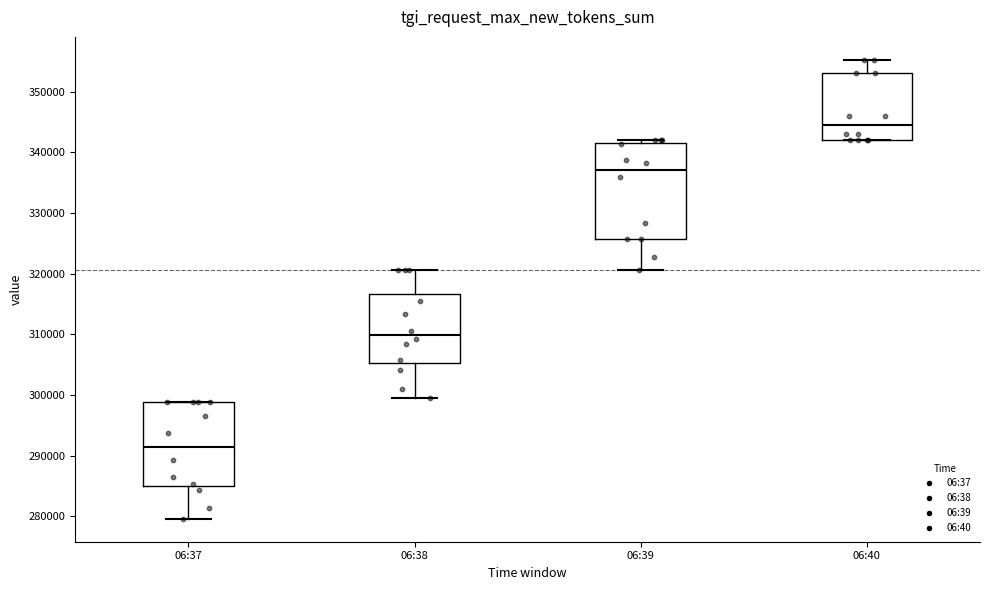

Comparing the boxes themselves (not the whiskers), which one is the tallest?

06:39